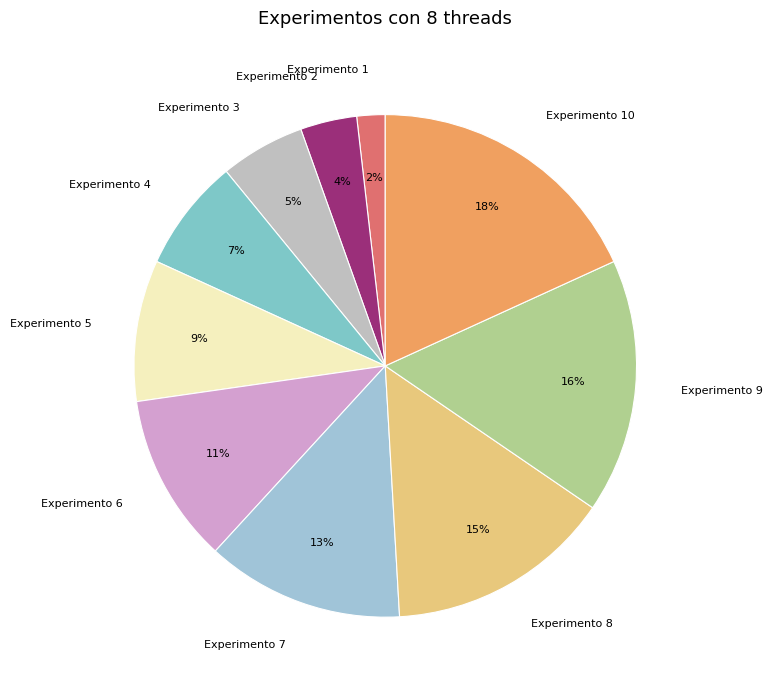

Rank the categories by value from lowest to highest.

Experimento 1, Experimento 2, Experimento 3, Experimento 4, Experimento 5, Experimento 6, Experimento 7, Experimento 8, Experimento 9, Experimento 10